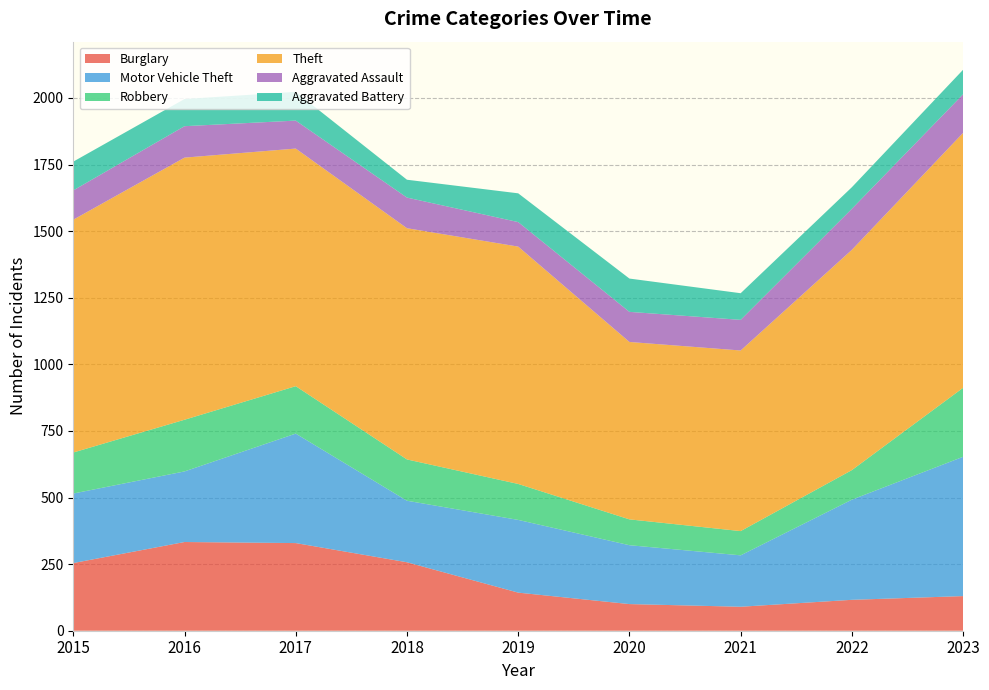

Reading left to right, what are all the values shown in this chart?

Burglary: 254	333	329	257	143	100	90	116	130
Motor Vehicle Theft: 261	265	411	231	273	221	193	376	523
Robbery: 154	194	178	155	135	97	91	111	259
Theft: 874	984	892	868	891	666	678	827	957
Aggravated Assault: 110	118	105	115	92	113	115	154	145
Aggravated Battery: 108	102	108	67	108	125	100	81	92